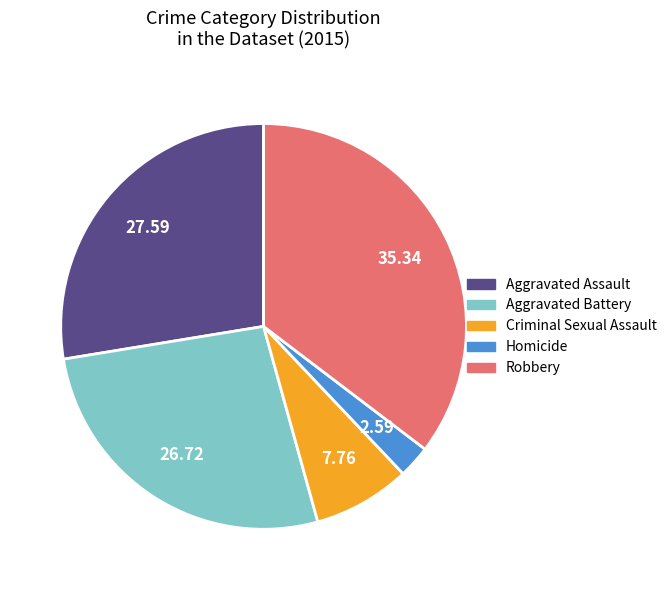

Which category has the smallest portion of the pie?

Homicide